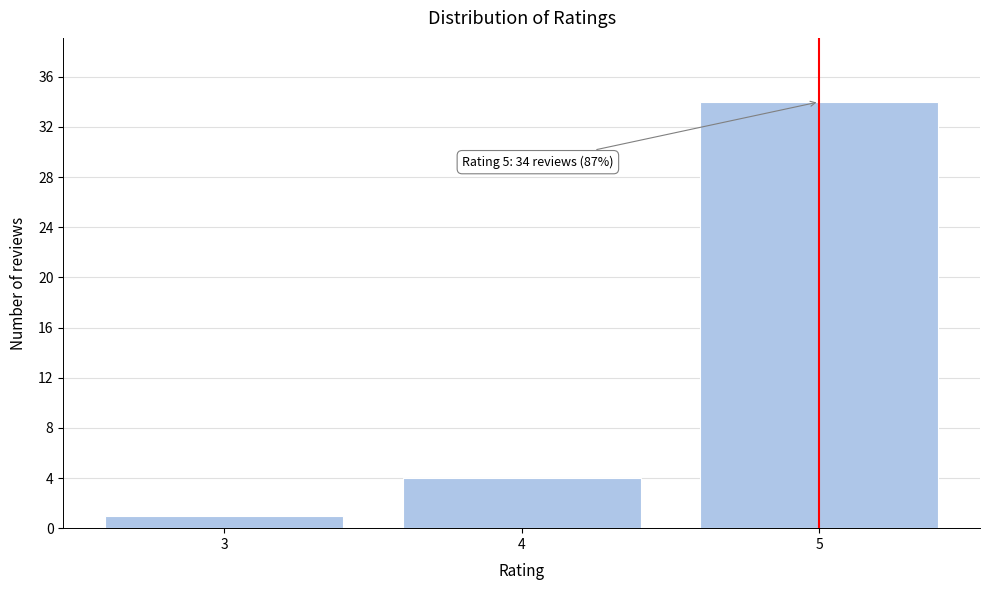

Reading right to left, list all the values displayed in this chart.

5=34	4=4	3=1